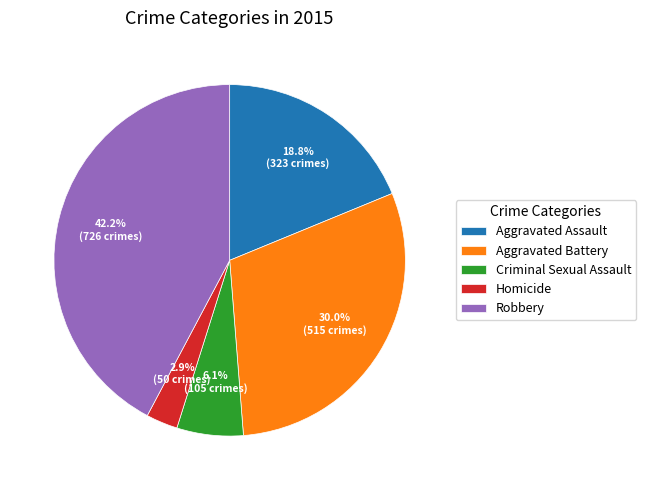

What is the largest slice in the pie chart?

Robbery